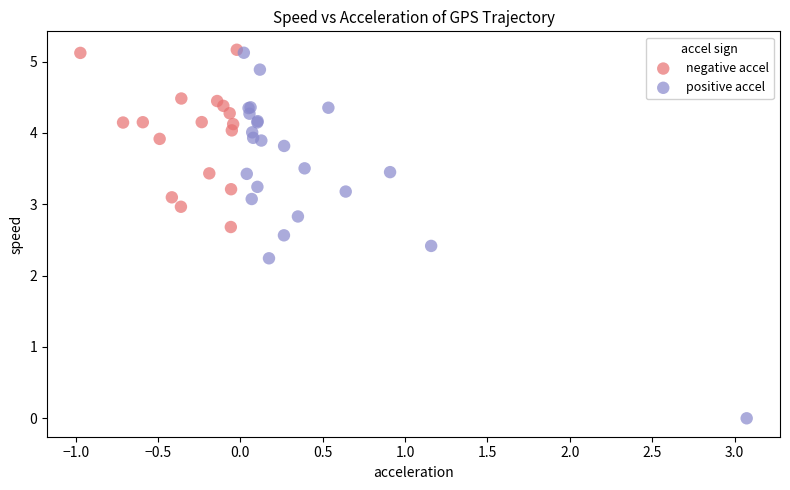

Which series reaches the minimum Y coordinate?

positive accel